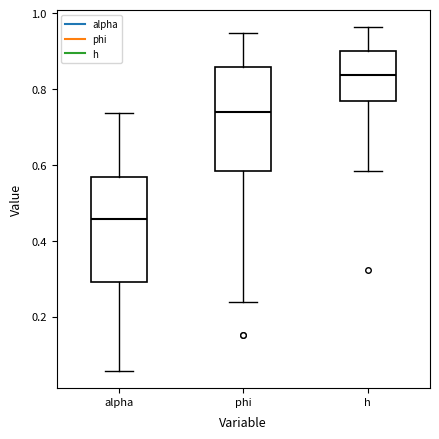

Which box's median line is the lowest?

alpha